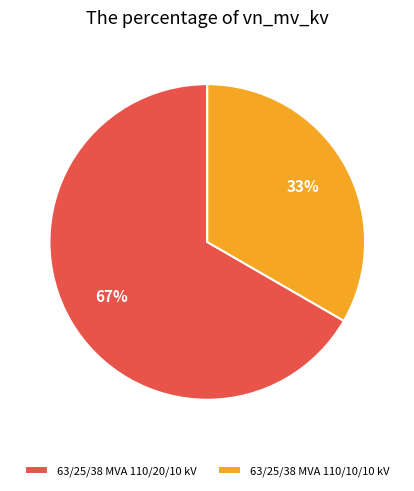

Count the number of slices in the pie.

2